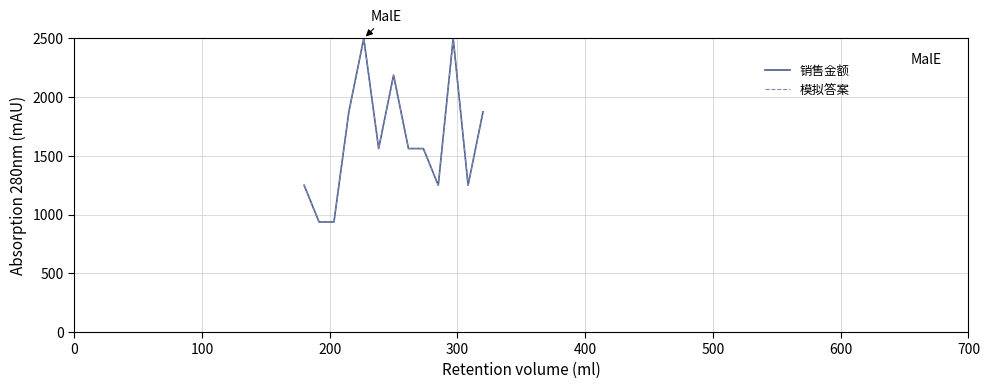

Does the chart have visible grid lines?

Yes